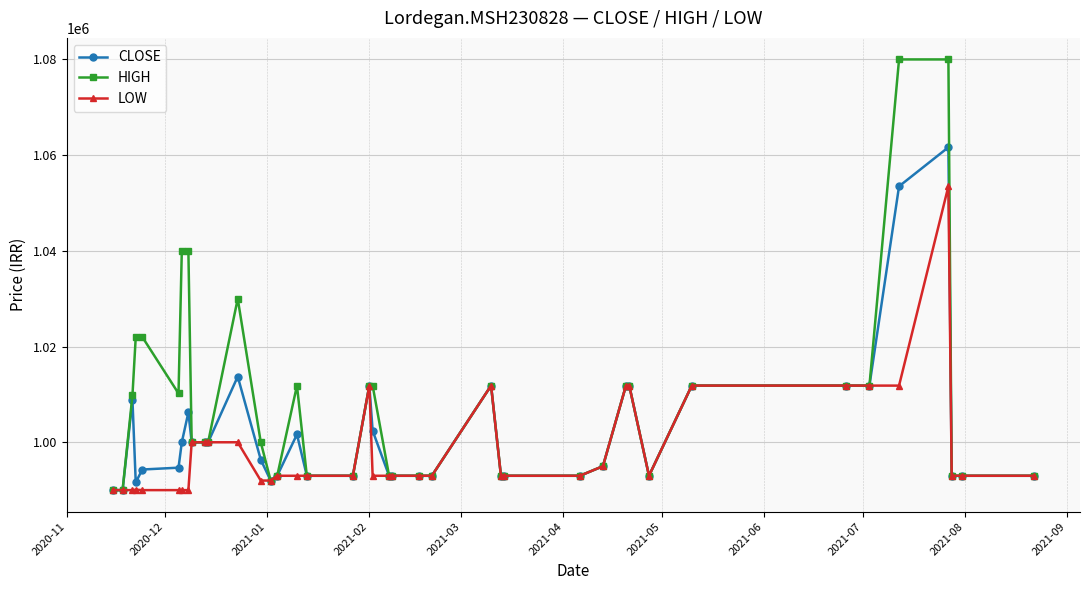

What is the value of the HIGH point at the 16th from the left?

1011840